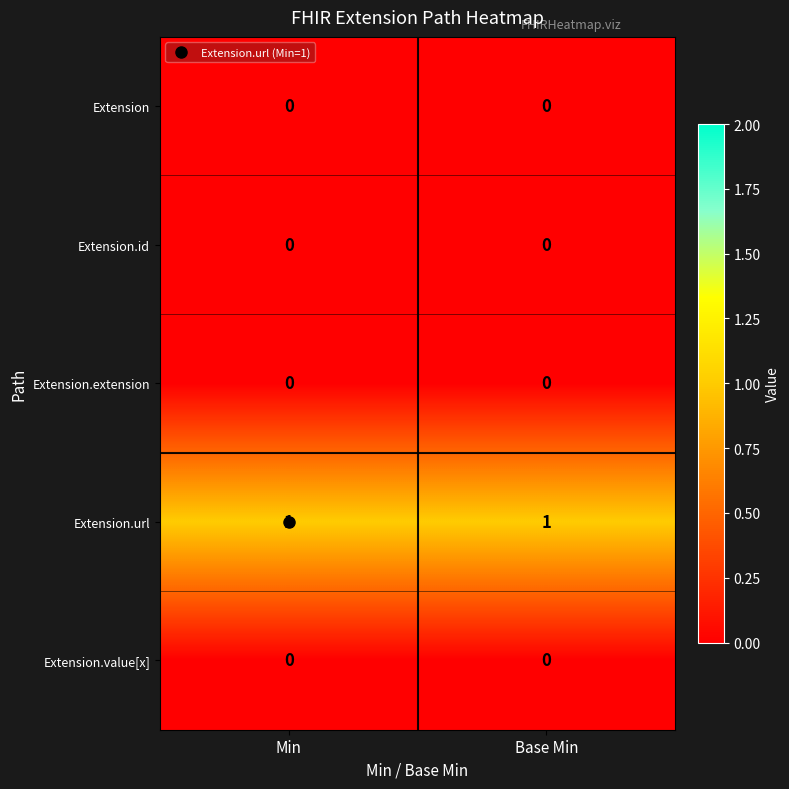

Which series has the largest total across all categories?

Extension.url